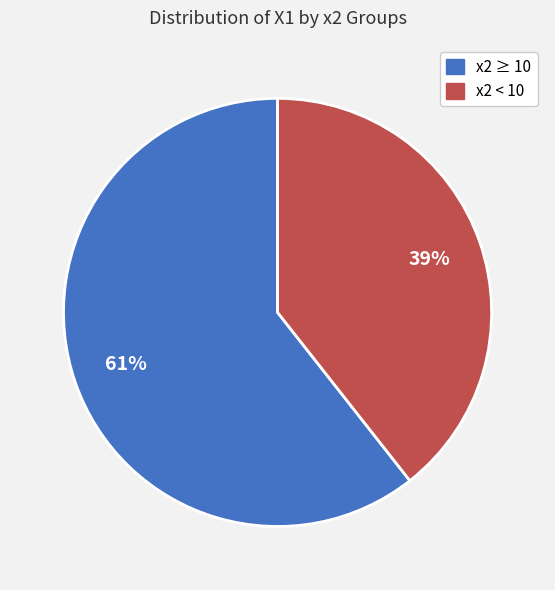

The x2 < 10 slice represents 39% of the pie. True or false?

True